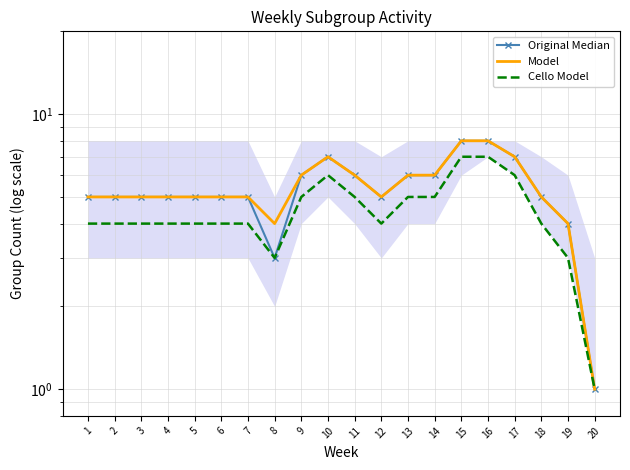

Between 6 and 9, which is larger?

9